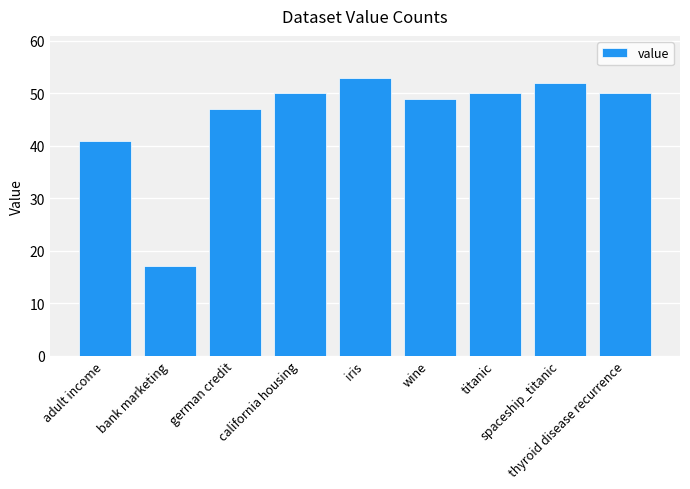

What is the average value?

45